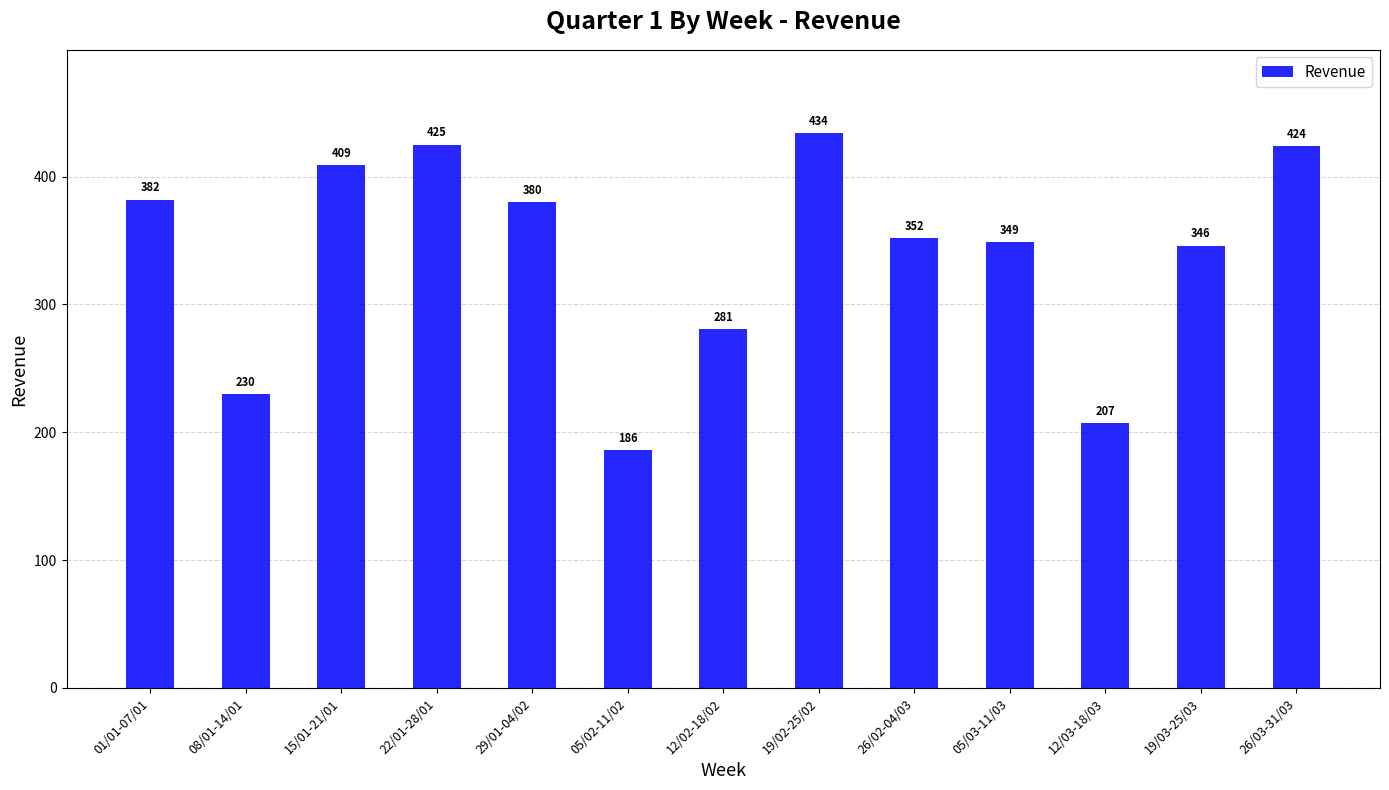

The chart shows a value of 167 at 19/03-25/03. True or false?

False